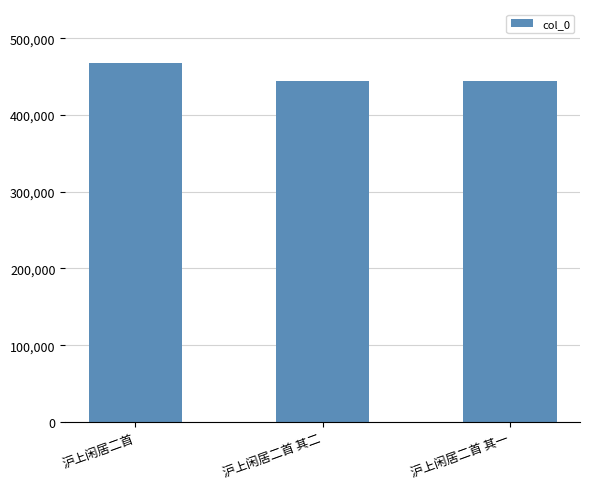

The chart shows a value of 637609 at 沪上闲居二首 其二. True or false?

False